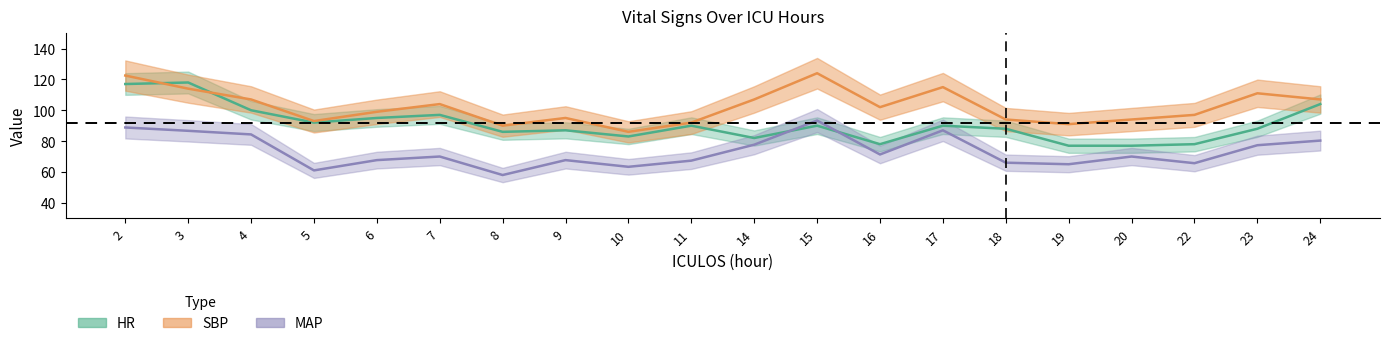

List the labels in order of SBP value, smallest first.

10, 8, 19, 11, 5, 18, 20, 9, 22, 6, 16, 7, 4, 14, 24, 23, 3, 17, 2, 15